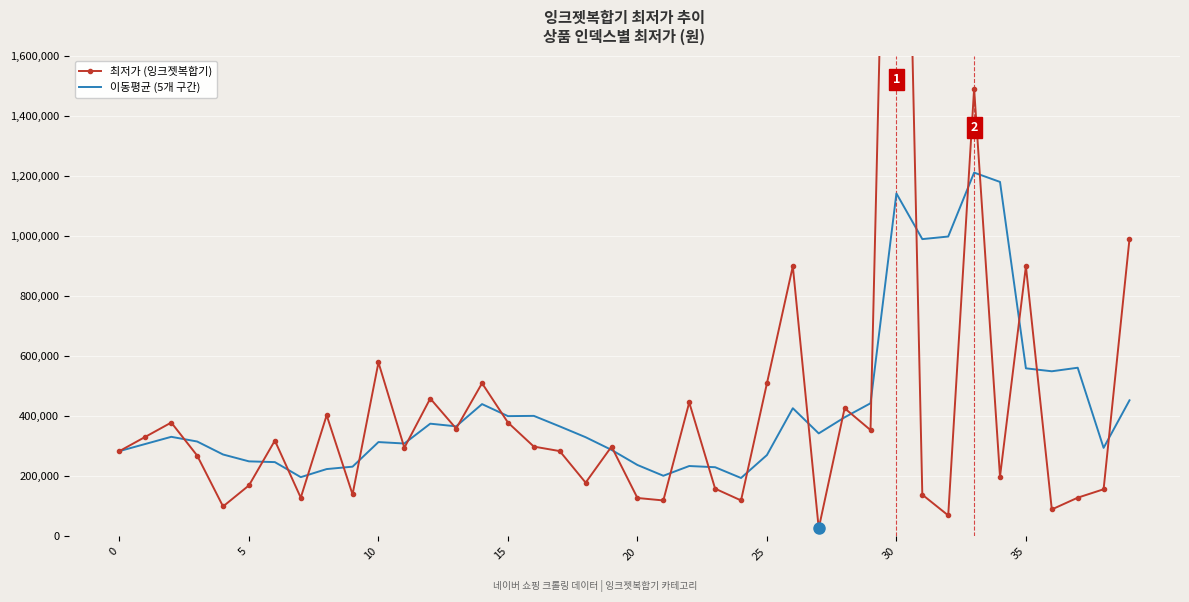

What is the lowest value of the 최저가 (잉크젯복합기) series?

27000